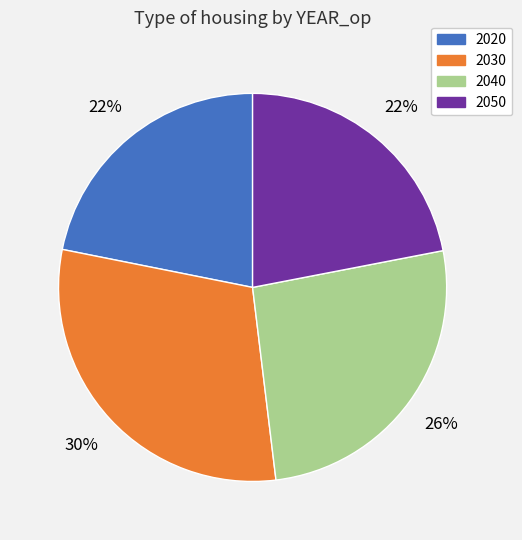

What is the largest slice in the pie chart?

2030